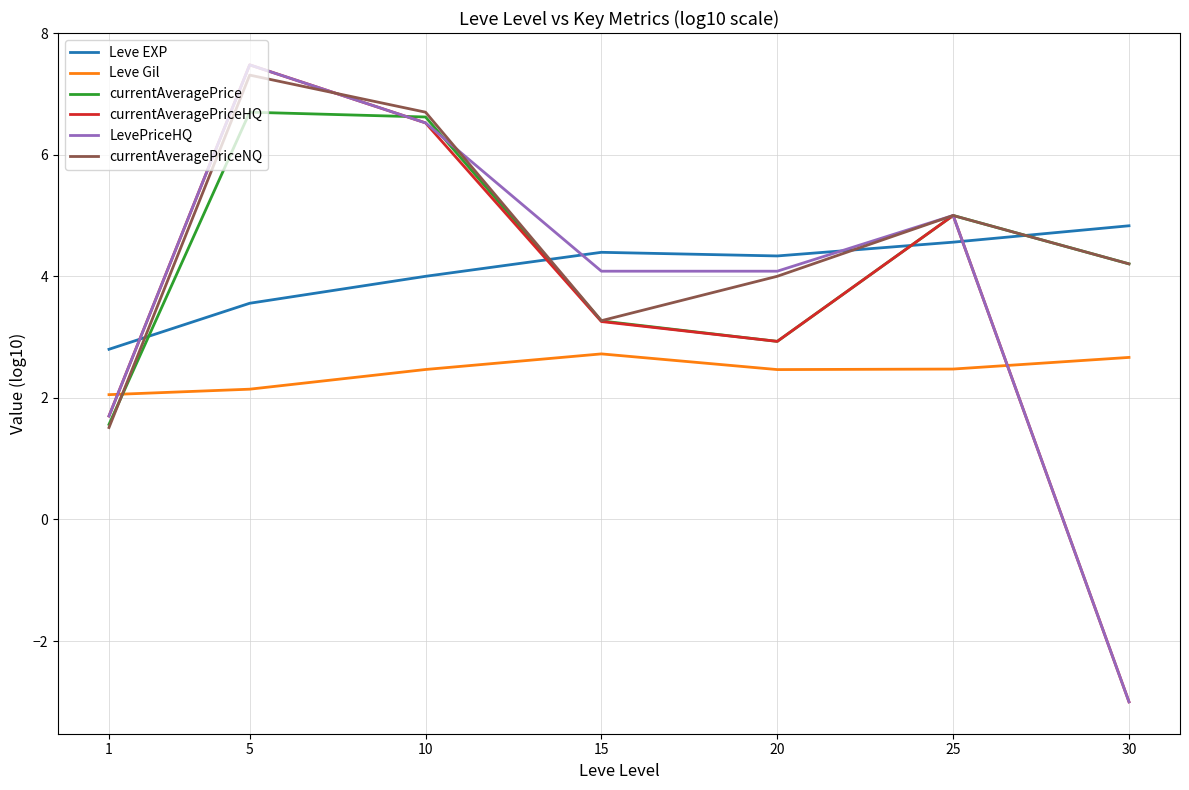

What is the difference between the currentAveragePriceNQ values at 30 and 5?

3.1